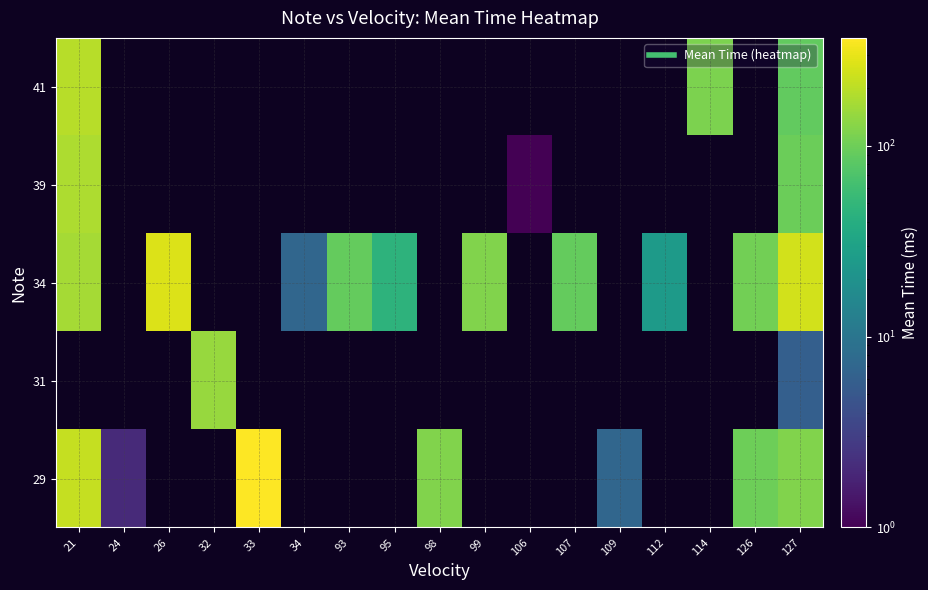

At which category does the chart reach its peak across all series?

33